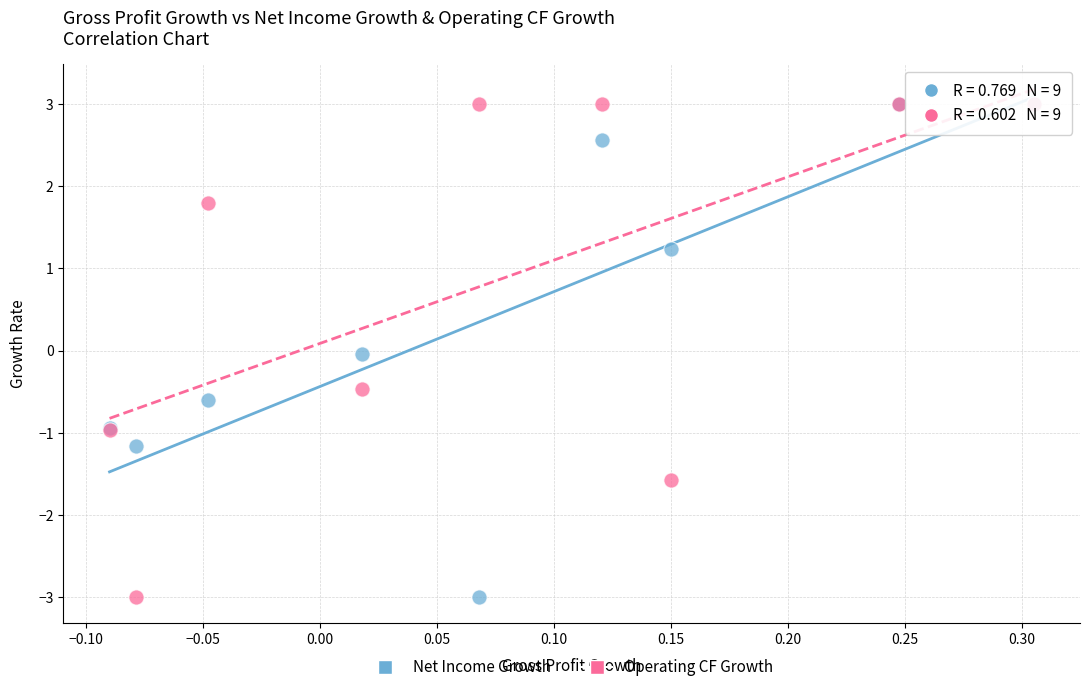

What are all the series names shown in the legend?

Net Income Growth, Operating CF Growth